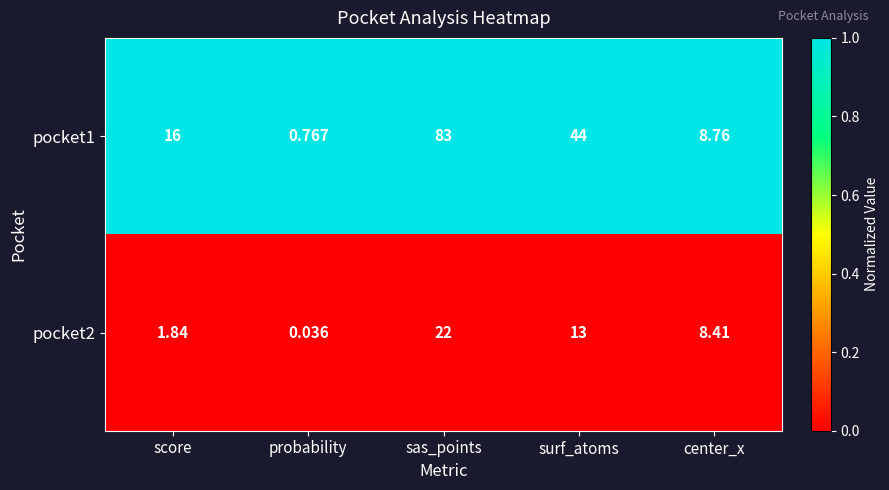

What is the maximum value shown in the chart?

83.0